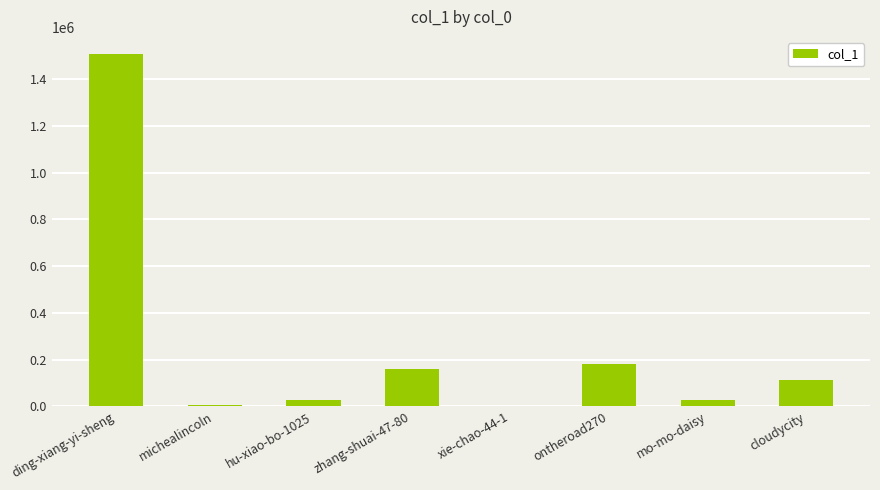

Is it true that the value at cloudycity is 47983?

False